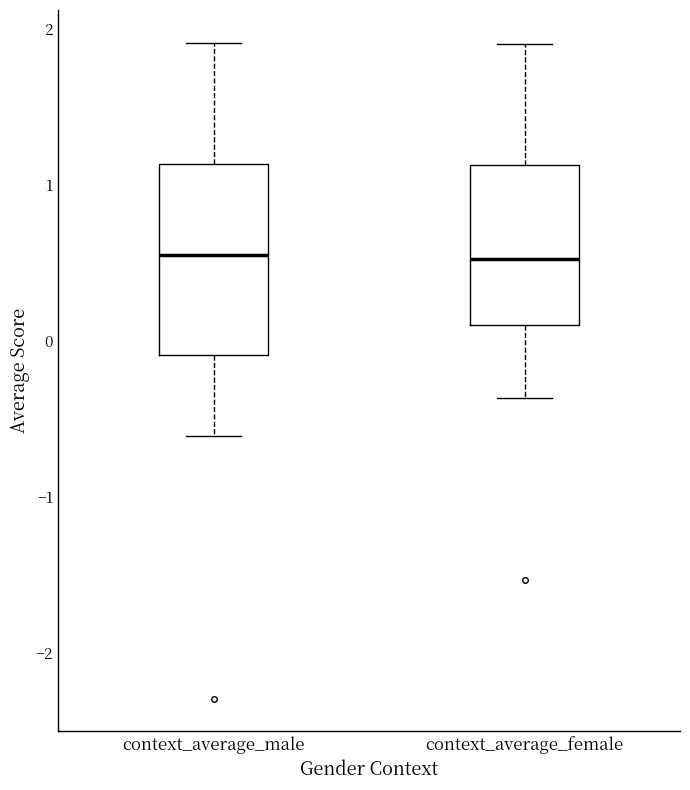

Where is the lower edge of the box for context_average_male on the y-axis? The values are not printed on the chart, so give them approximately, as read against the axis.

-0.1